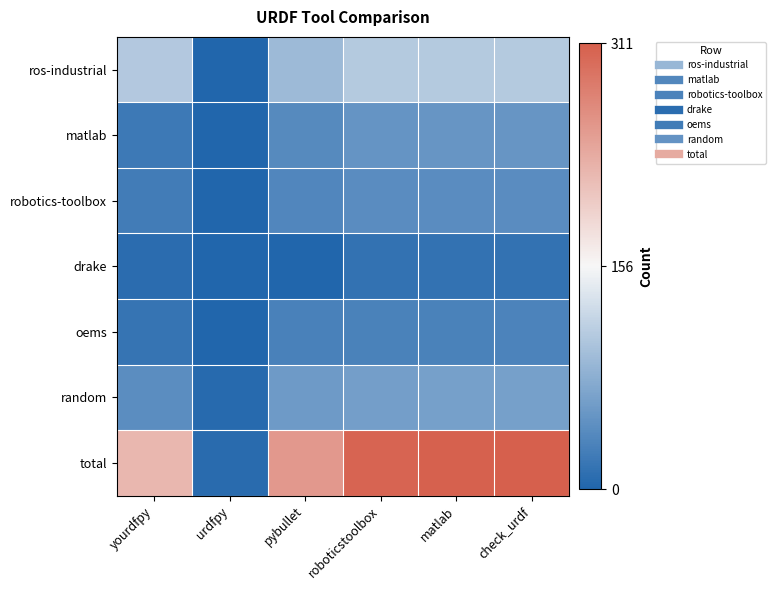

What is the difference between the highest and lowest values at roboticstoolbox?

292